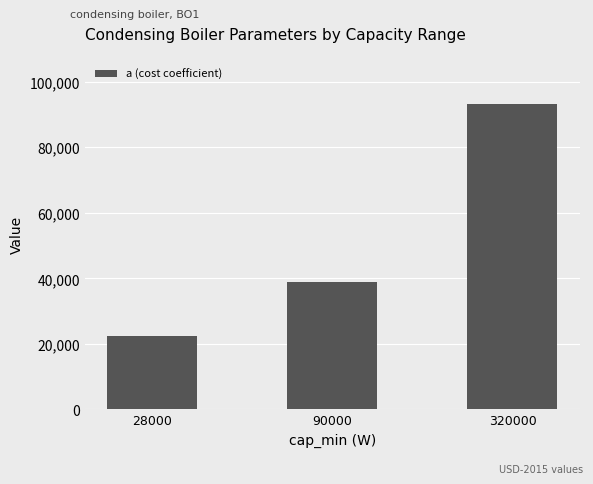

What is the change in value from 28000 to 90000?

+16408.0